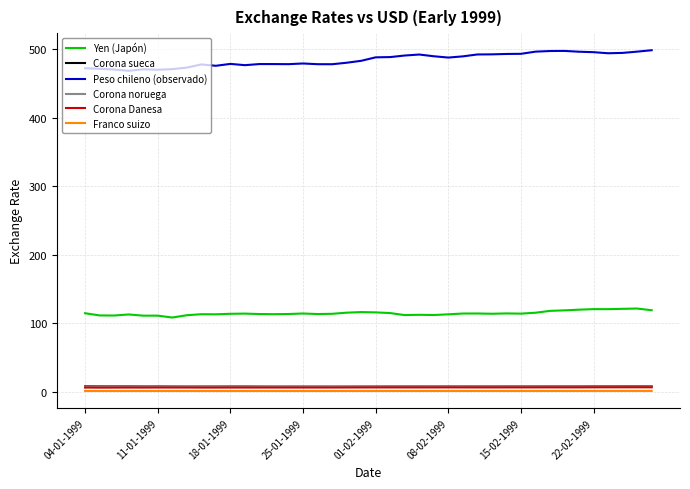

True or false: Franco suizo and Peso chileno (observado) intersect in this chart.

False